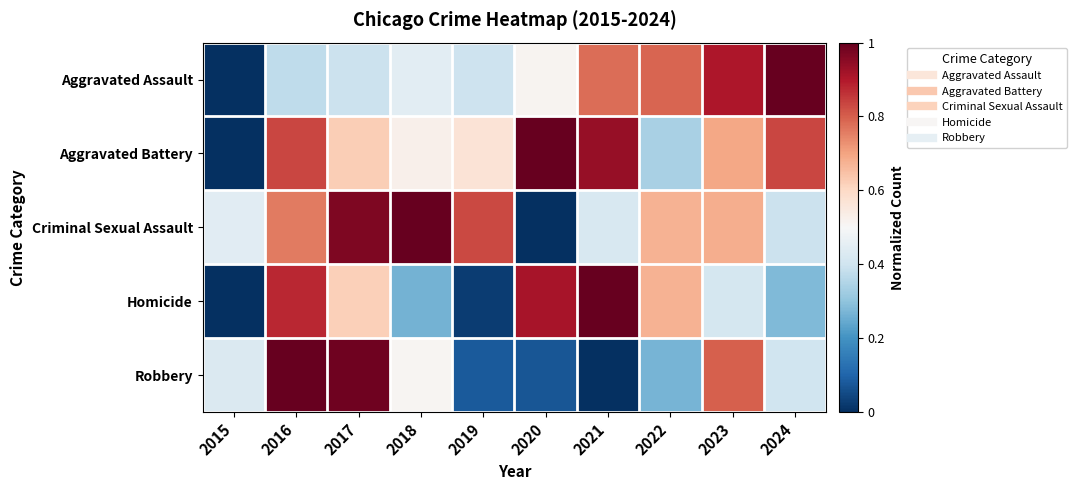

What is the total value across all series at 2019?

1.9